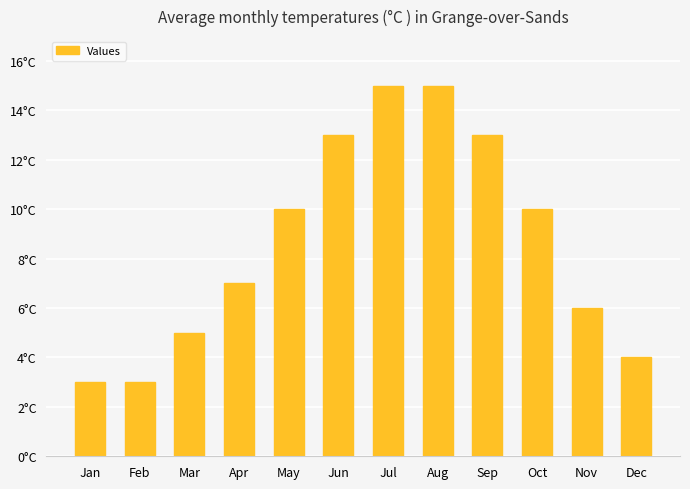

What is the value of the 8th bar from the left?

15